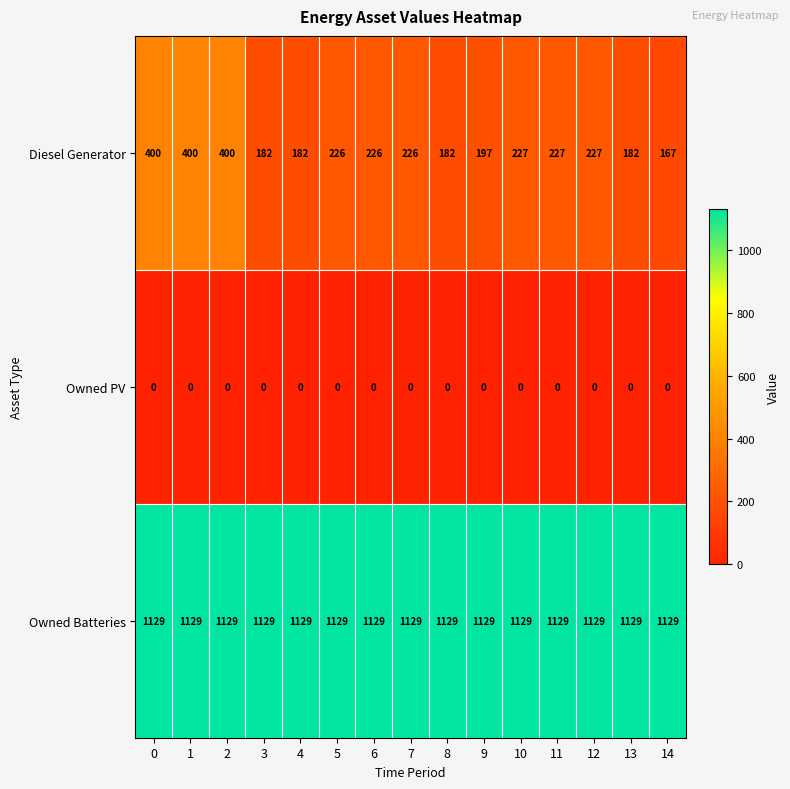

Rank the series by their maximum value, from lowest to highest.

Owned PV, Diesel Generator, Owned Batteries